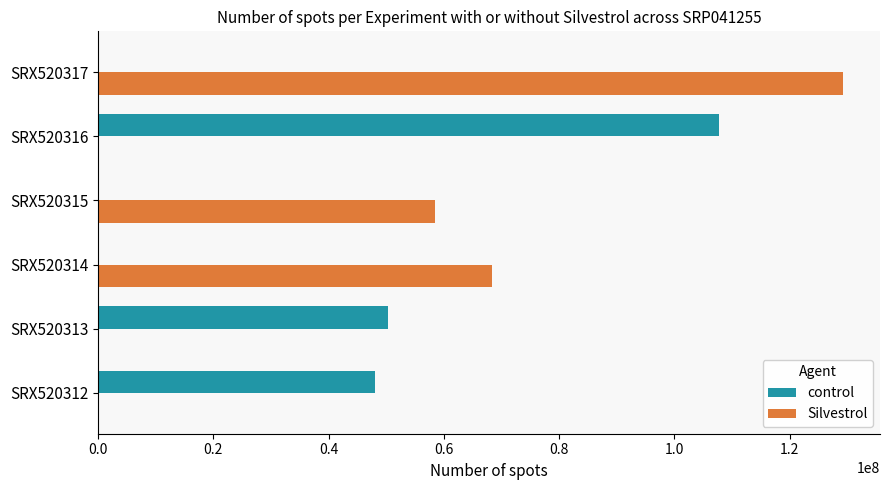

At which label is Silvestrol closest to 64604911?

SRX520314